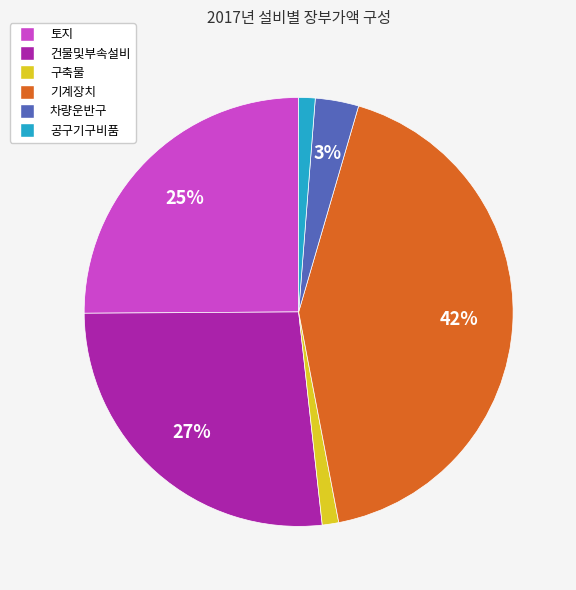

To the nearest percent, what is the average slice percentage?

17%